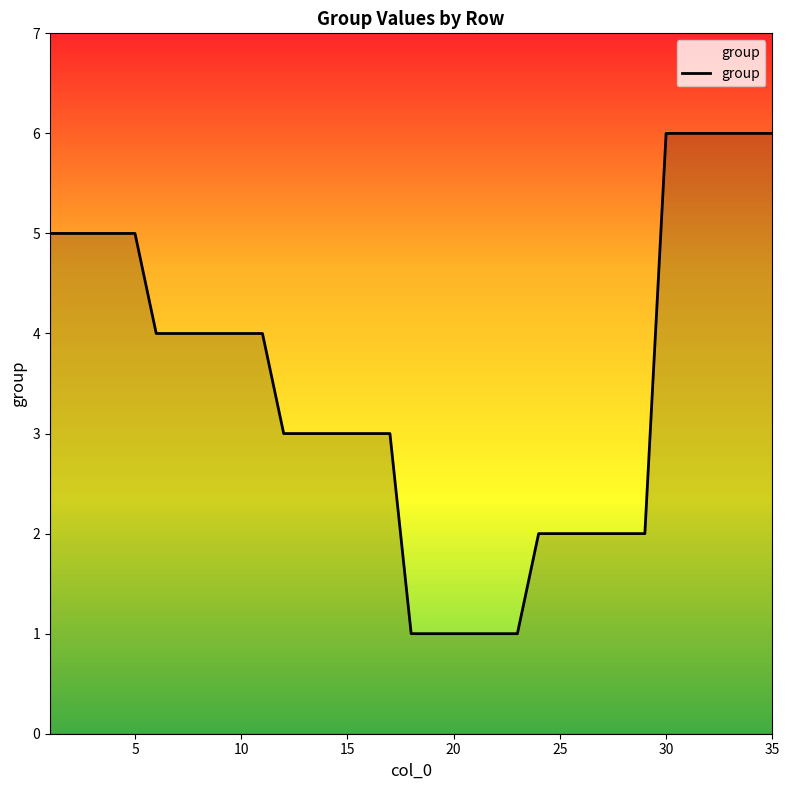

What is the greatest value displayed?

6